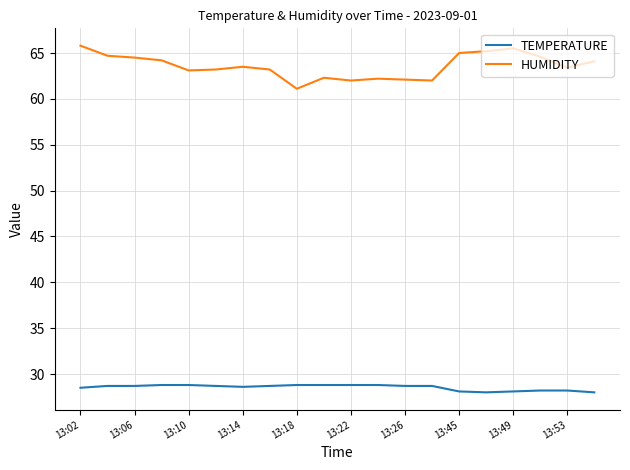

True or false: HUMIDITY and TEMPERATURE intersect in this chart.

False